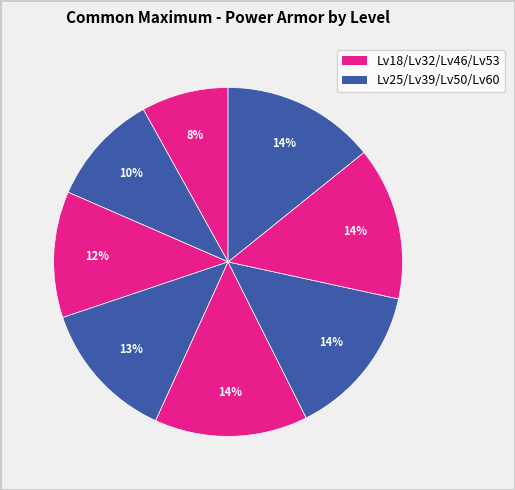

Count the number of slices in the pie.

8